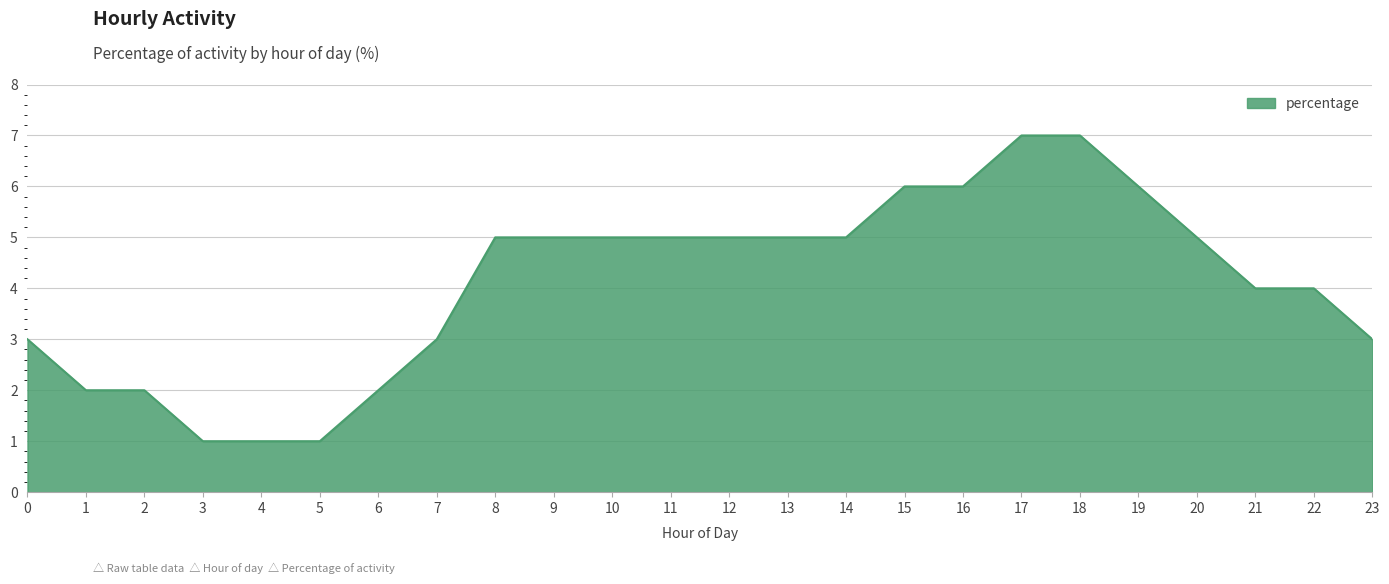

Which has a higher value, 2 or 22?

22